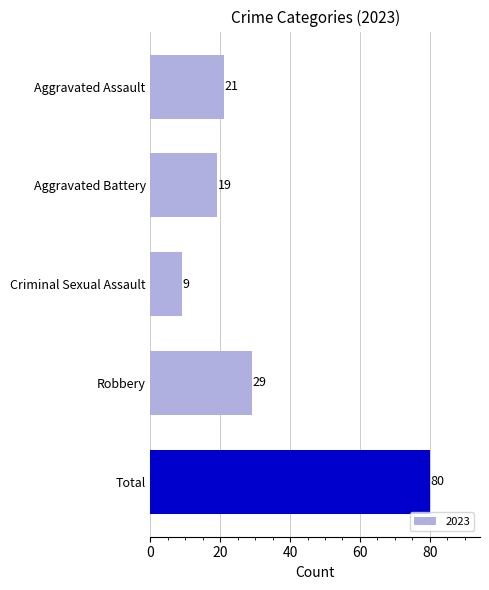

What is the greatest value displayed?

80